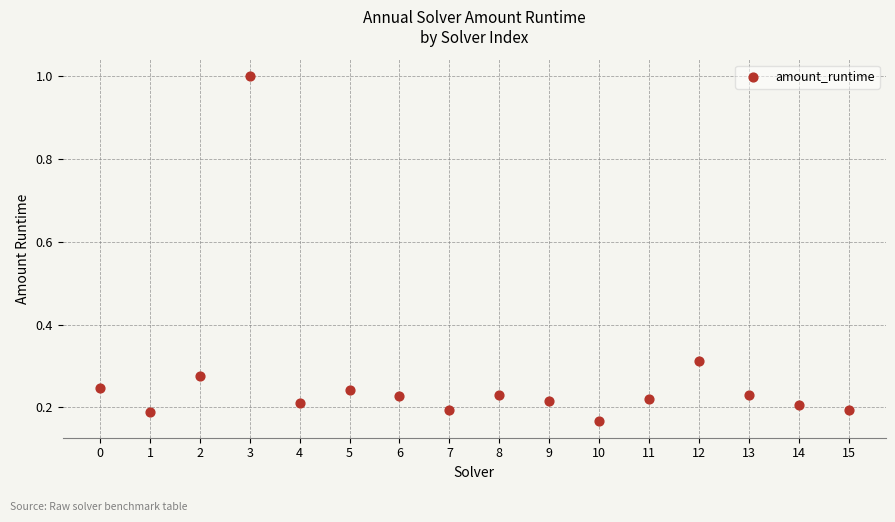

What is the range of Y values (max minus min)?

0.8